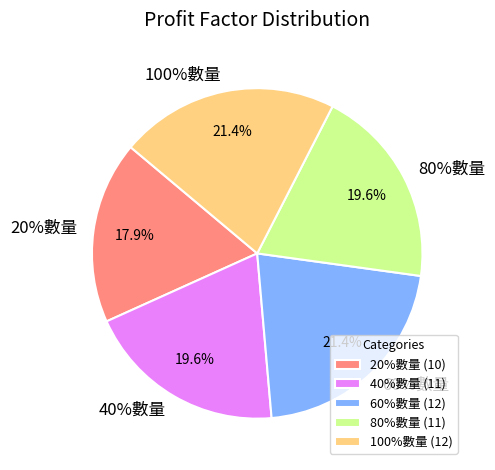

To the nearest percent, what percentage of the pie is 40%數量?

20%